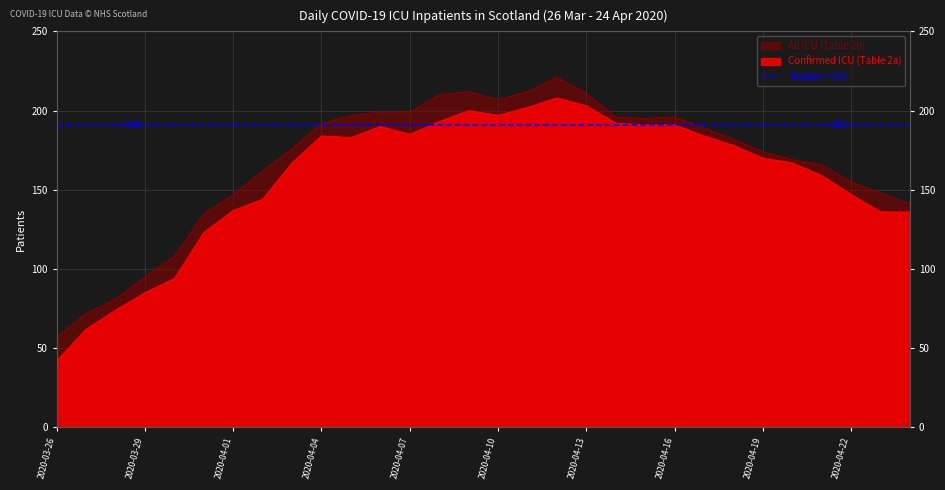

What is the difference between the Confirmed ICU (Table 2a) values at 2020-04-18 and 2020-04-10?

19